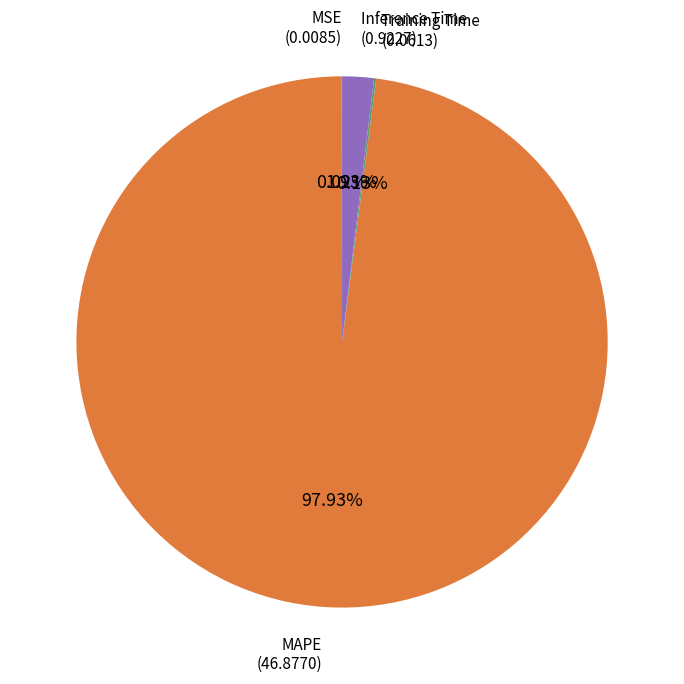

Does Inference Time represent more than half of the total?

No